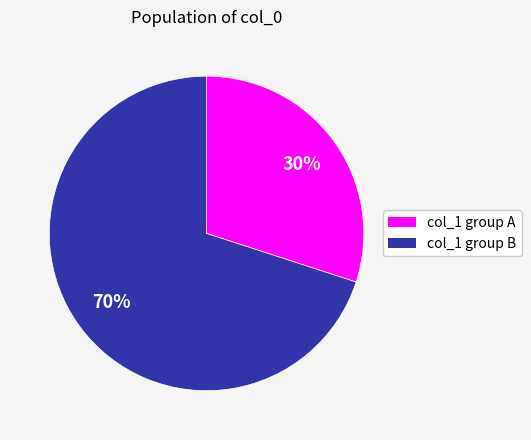

To the nearest percent, what is the average slice percentage?

50%